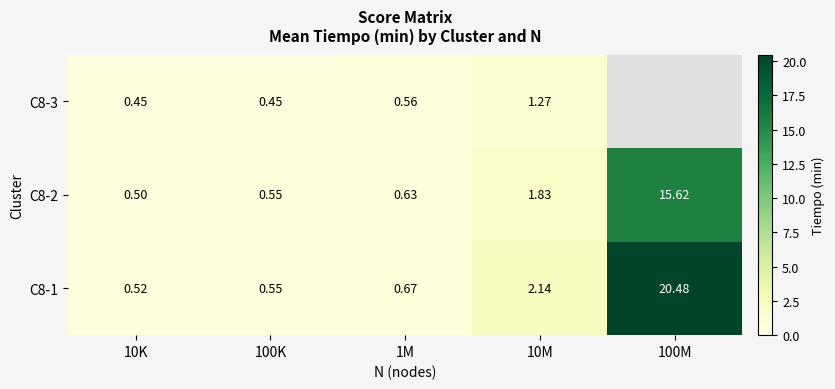

What is the greatest value displayed?

20.5